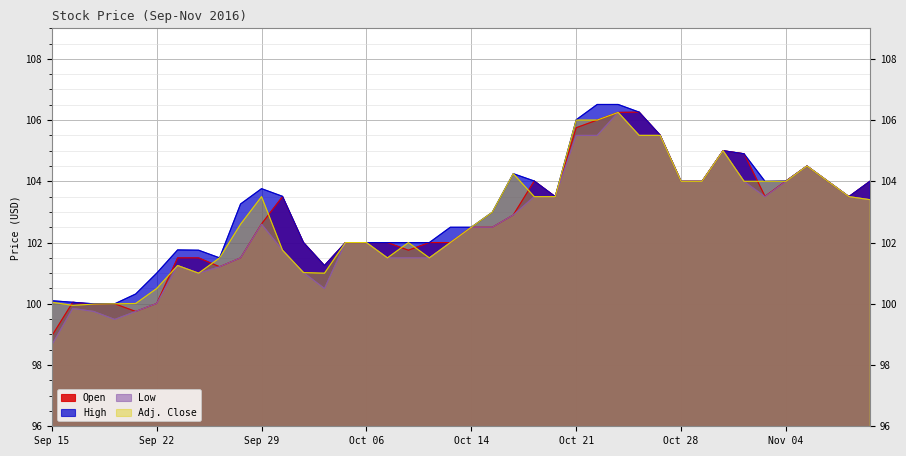

True or false: Low and Adj. Close intersect in this chart.

False